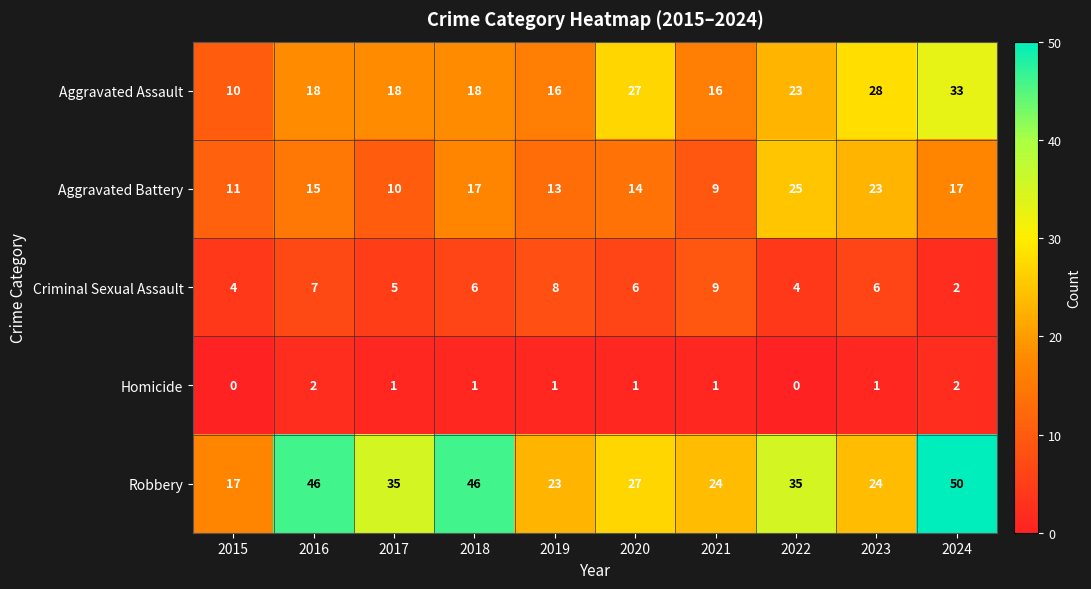

The value of Criminal Sexual Assault at 2023 is 2. True or false?

False